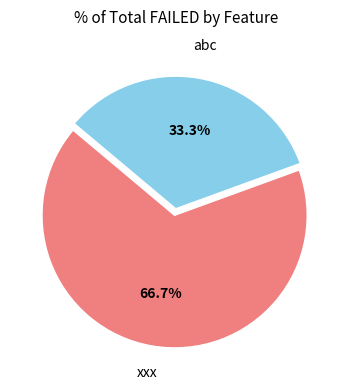

Is there a majority slice in this chart?

Yes